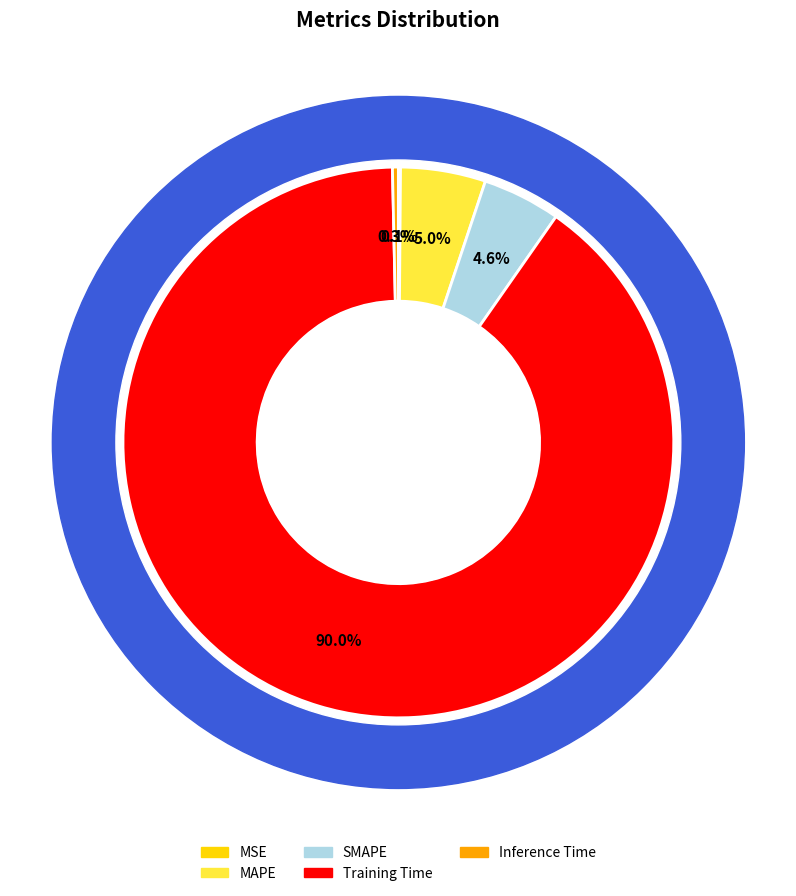

To the nearest percent, what is the difference between the largest and smallest slice percentages?

90%